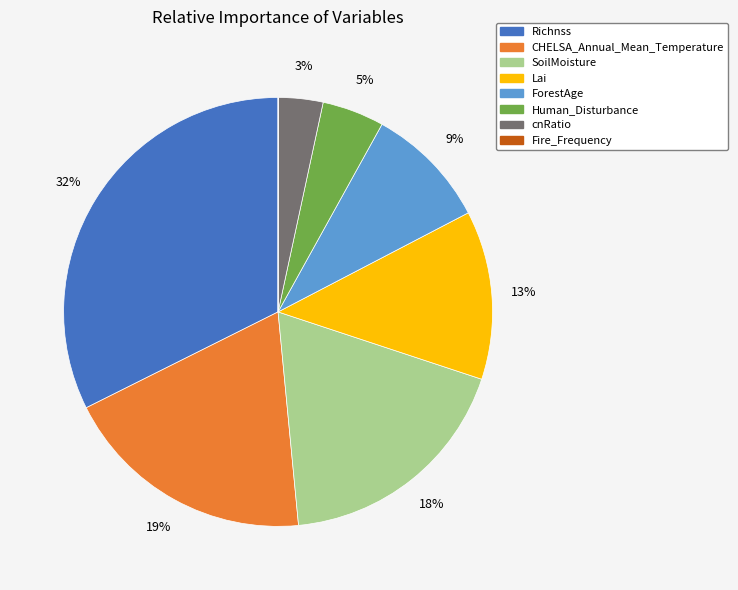

Which has a higher value, Lai or Richnss?

Richnss